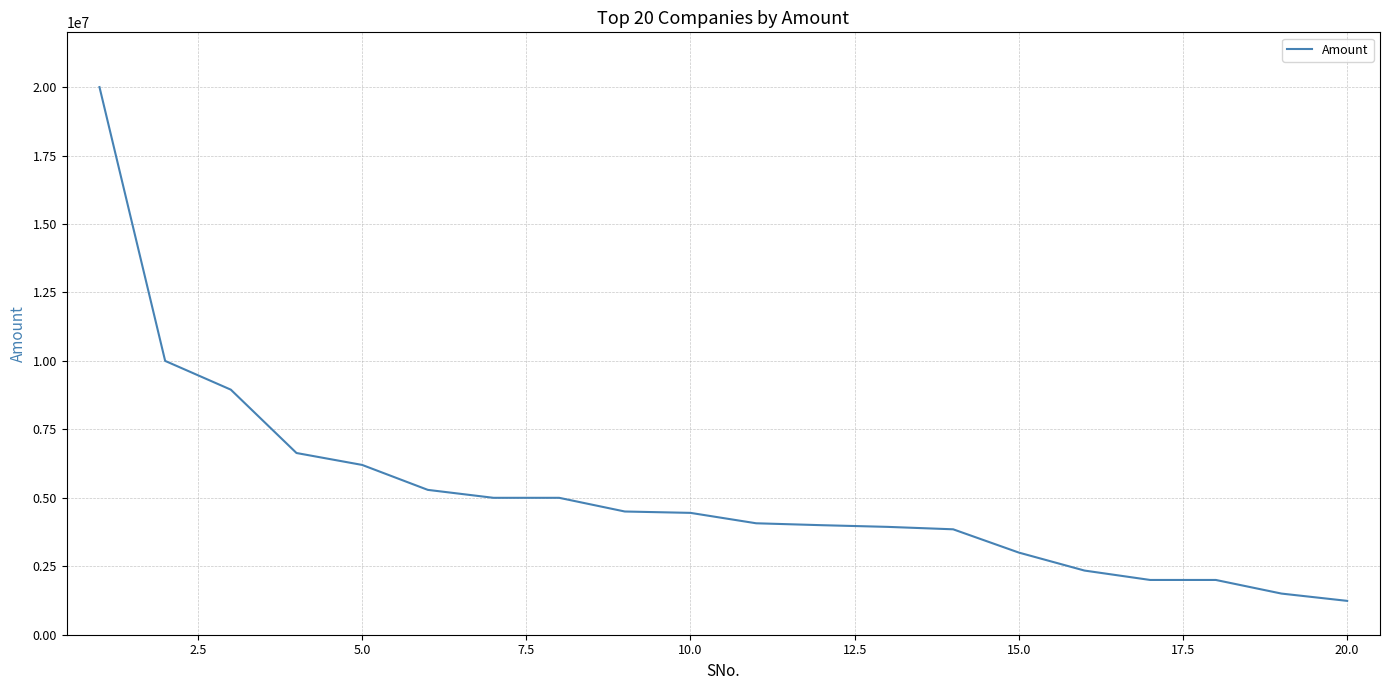

What is the greatest value displayed?

20000000